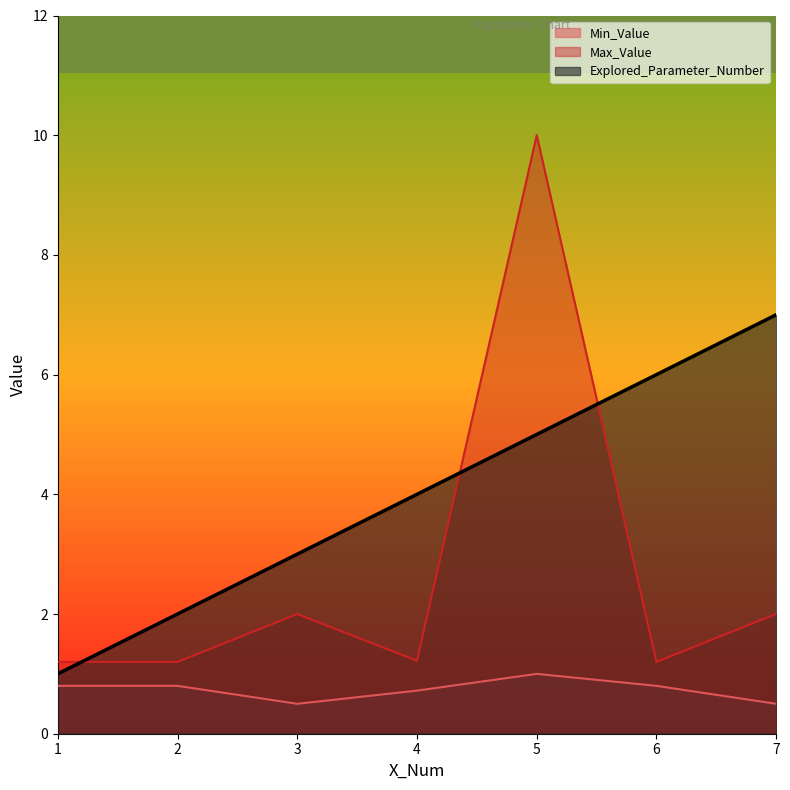

Does the chart have visible grid lines?

No